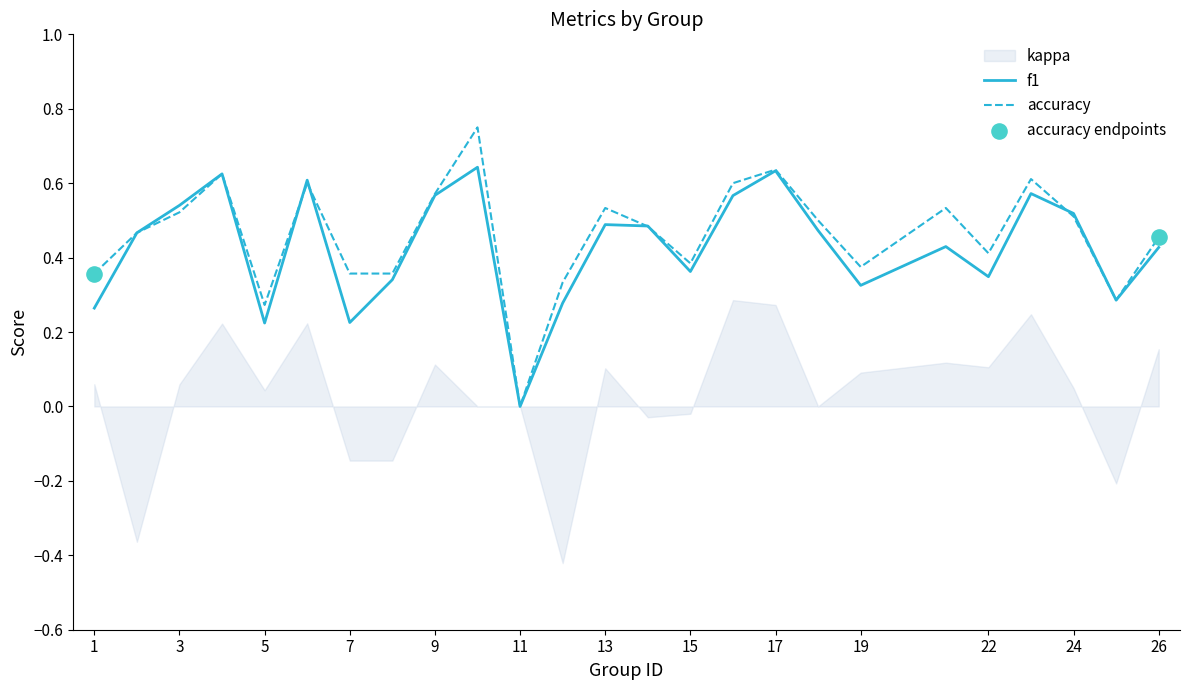

Is it true that accuracy equals 0.4 at 15?

True